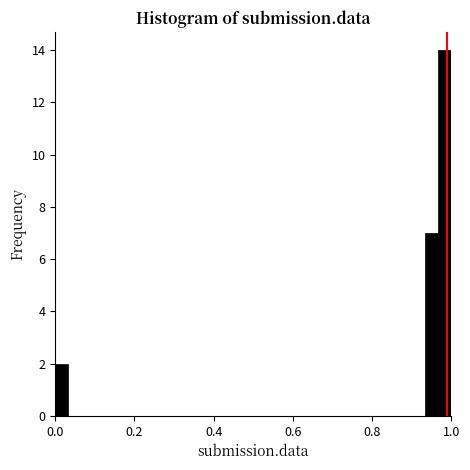

Around what value on the x-axis is the tallest bar? Give the approximate position of its centre, as read against the axis.

0.98